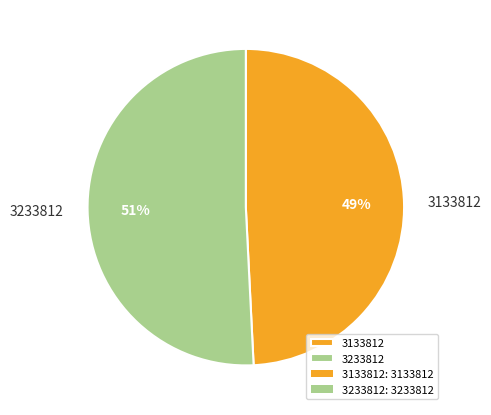

To the nearest percent, what is the average slice percentage?

50%